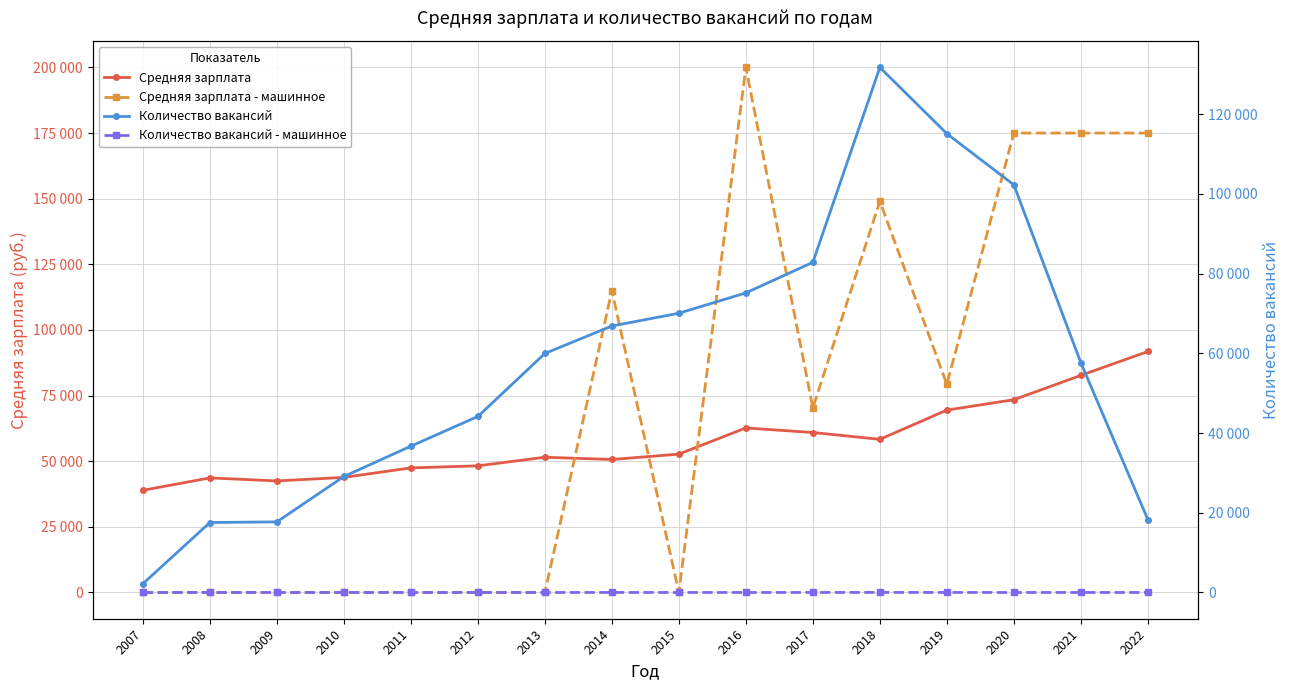

List the labels in order of Средняя зарплата value, smallest first.

2007, 2009, 2008, 2010, 2011, 2012, 2014, 2013, 2015, 2018, 2017, 2016, 2019, 2020, 2021, 2022